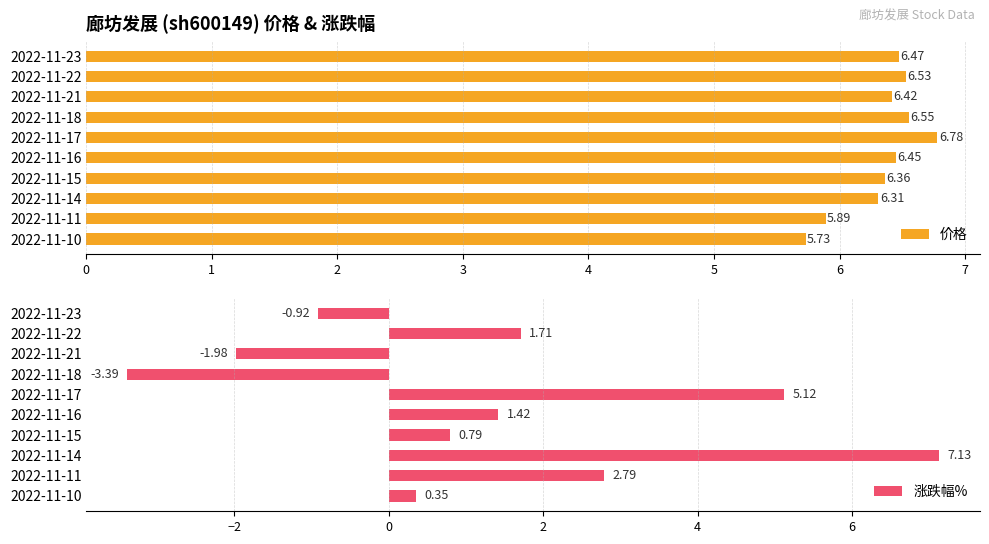

How many distinct data groups are displayed?

2